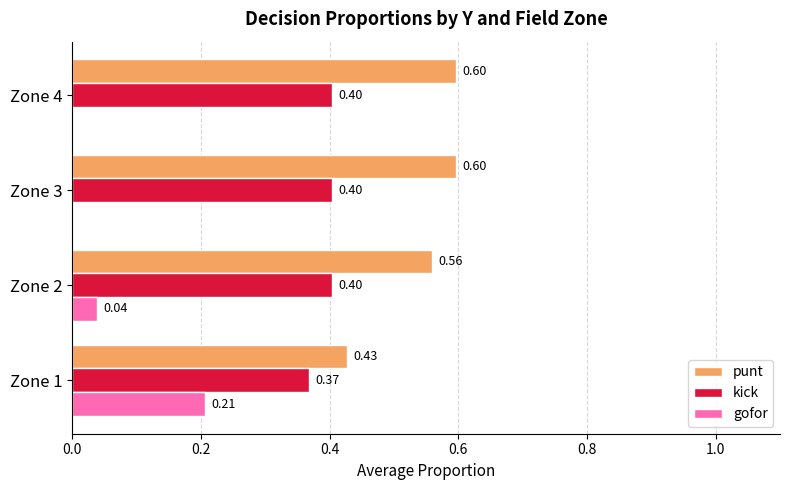

Which series changed the most between Zone 1 and Zone 4?

gofor